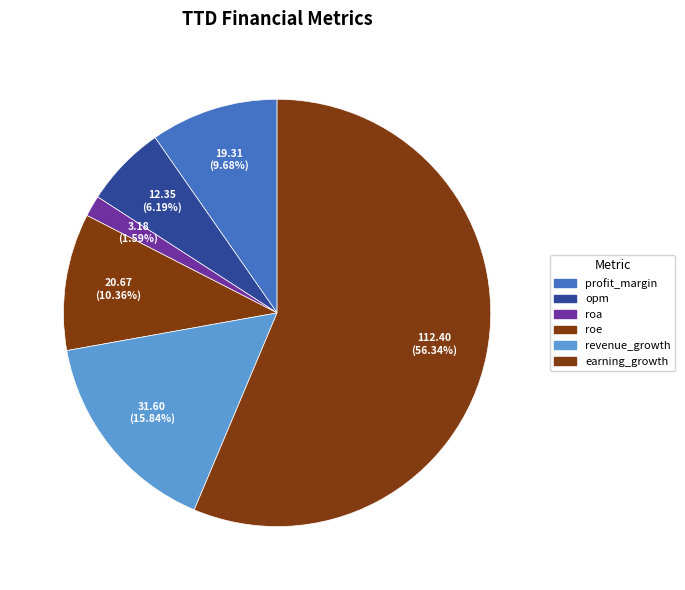

To the nearest percent, what portion does profit_margin represent?

10%